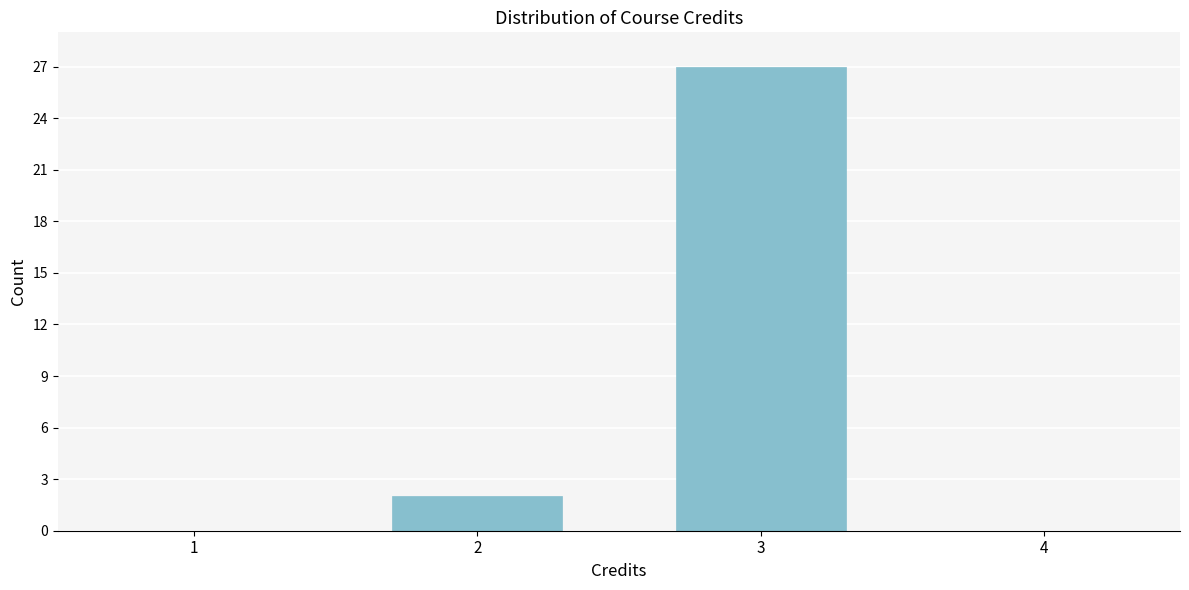

Reading left to right, list all the values displayed in this chart.

1=0	2=2	3=27	4=0